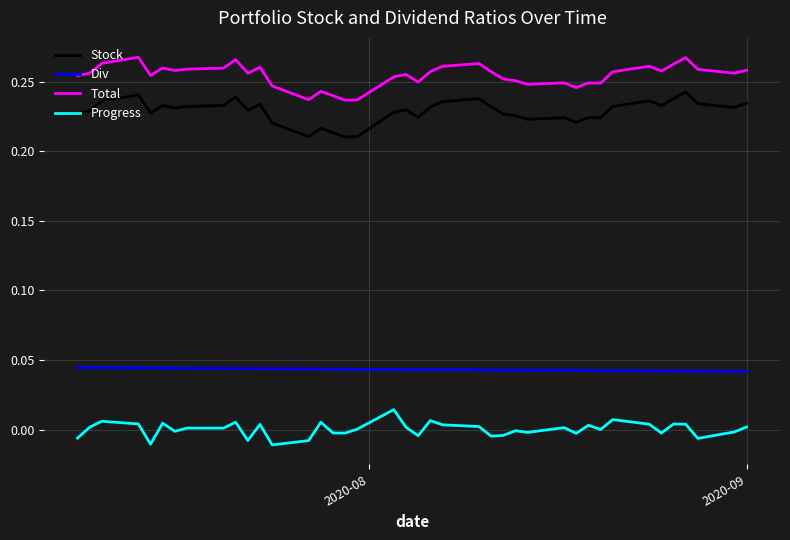

What is the total value across all series at 2020-09?

0.5